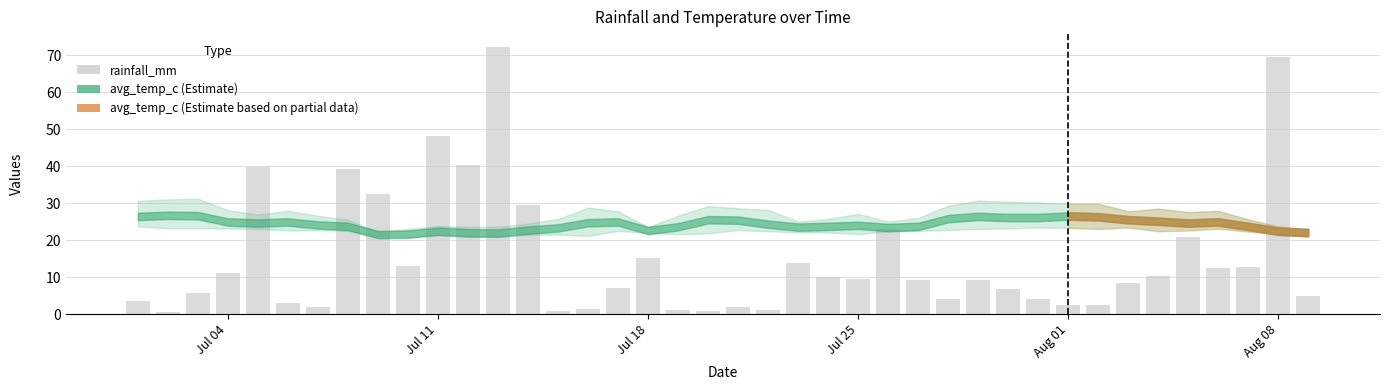

What is the value of the 25th bar from the left?

9.6